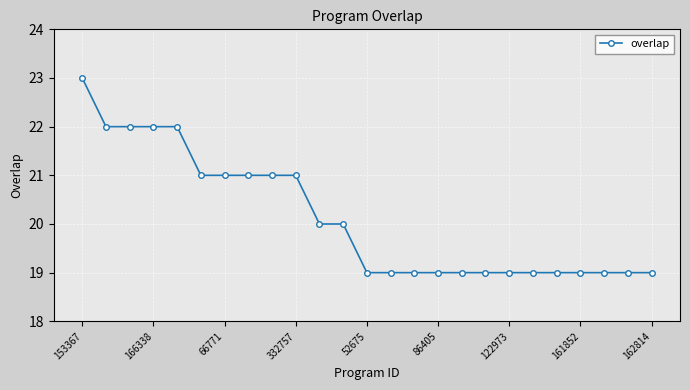

Reading right to left, what are all the values shown in this chart?

19	19	19	19	19	19	19	19	19	19	19	19	19	20	20	21	21	21	21	21	22	22	22	22	23